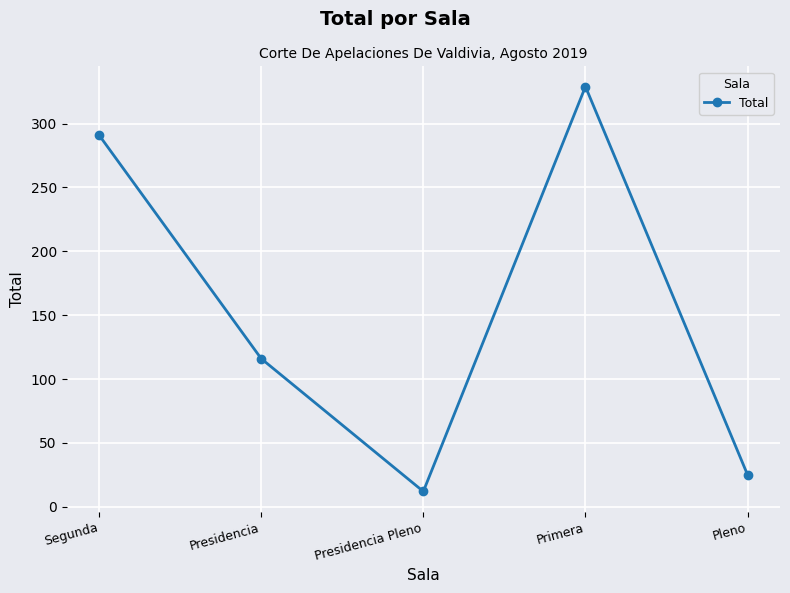

Does the chart have visible grid lines?

Yes